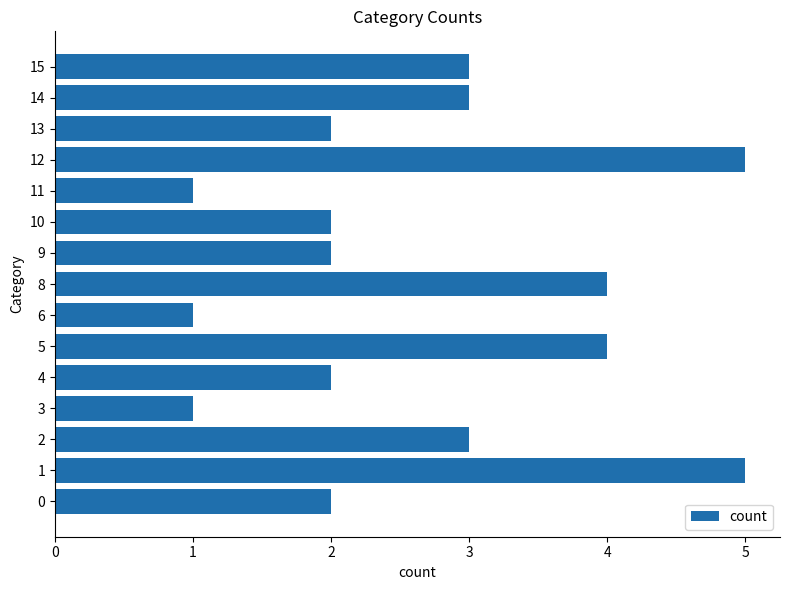

Does the chart contain stacked bars?

No